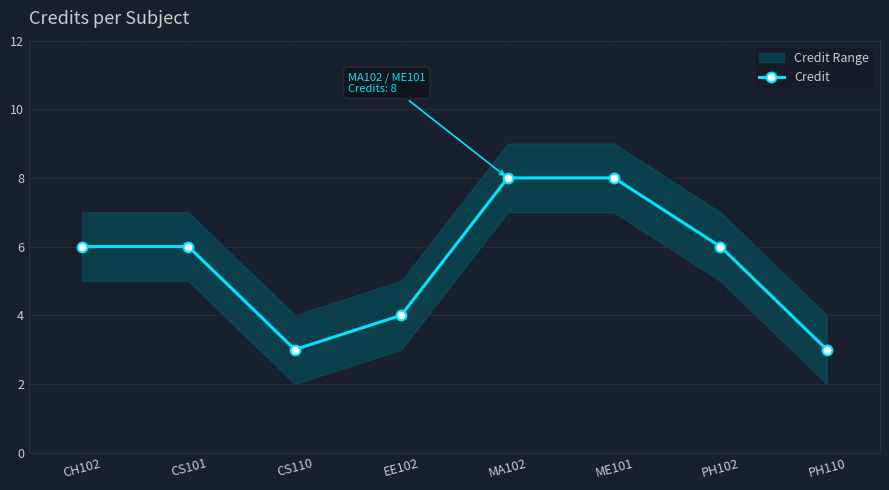

Count the values in the range 4 to 8.

6